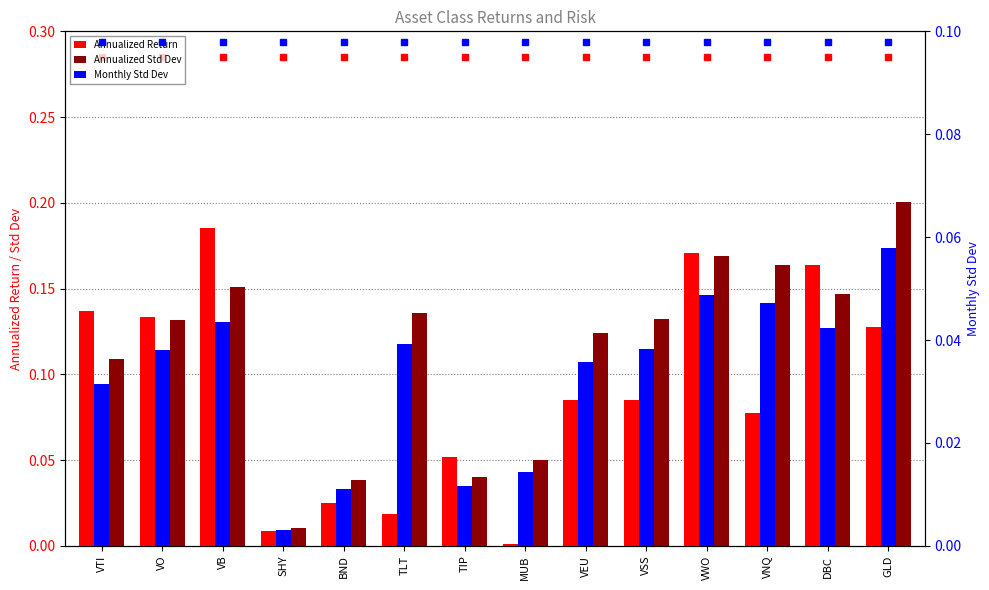

What are all the series names shown in the legend?

Annualized Return, Annualized Std Dev, Monthly Std Dev